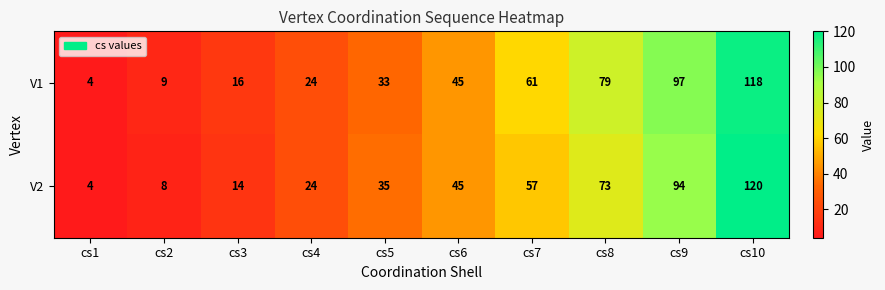

The V2 series shows 81 at cs10. True or false?

False